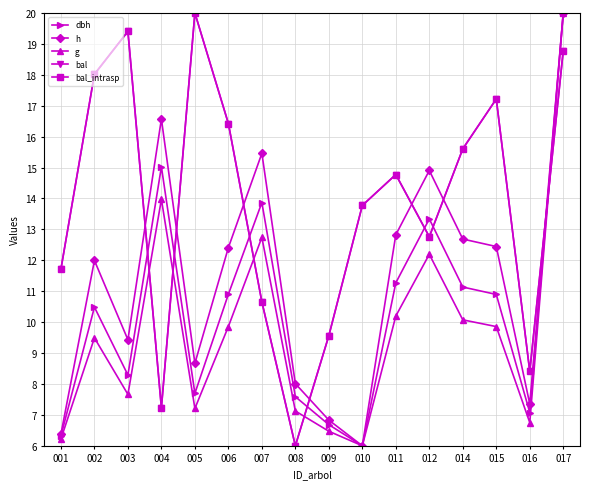

At how many categories does at least one series exceed 12?

12